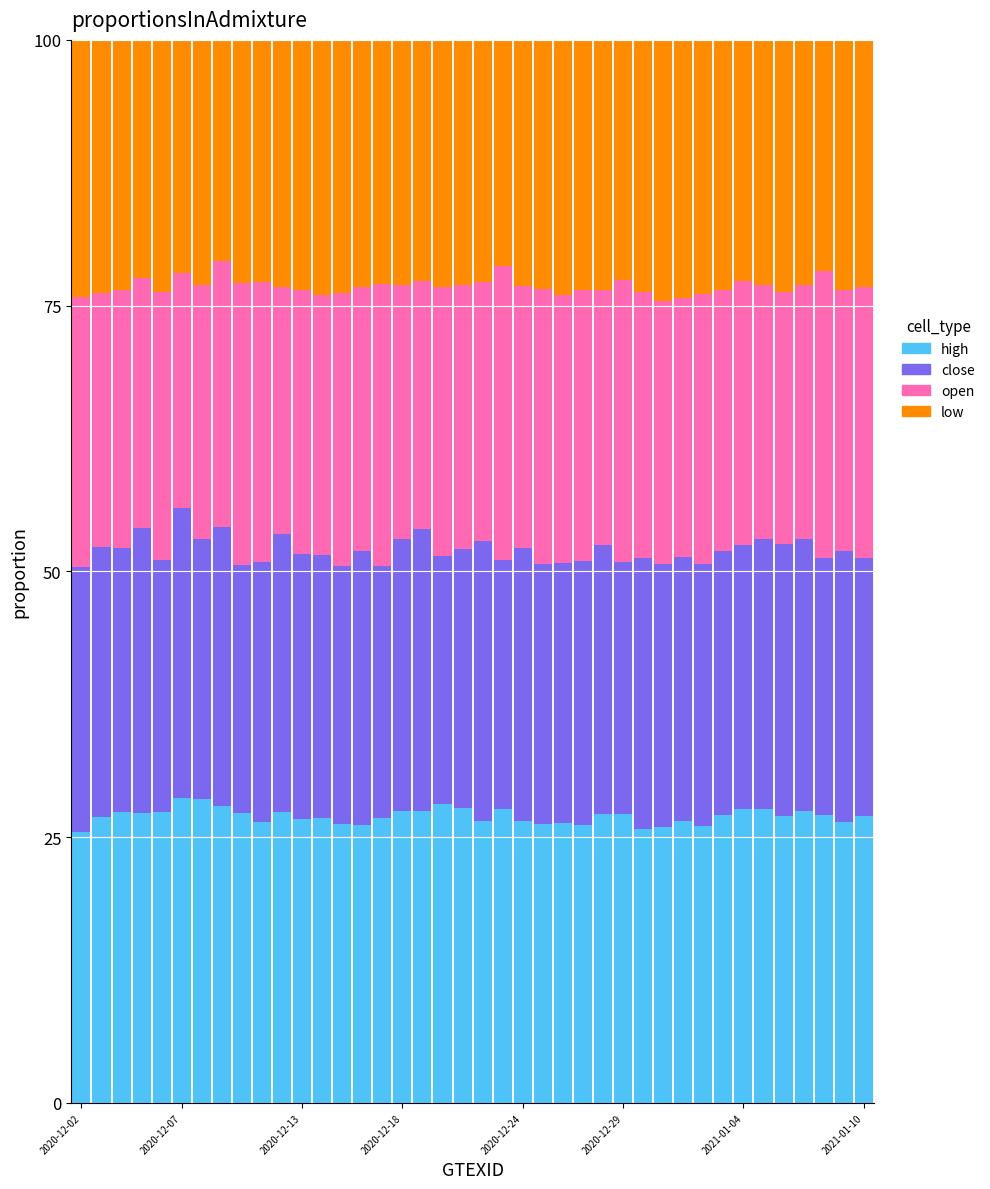

What is the minimum value for high?

25.5